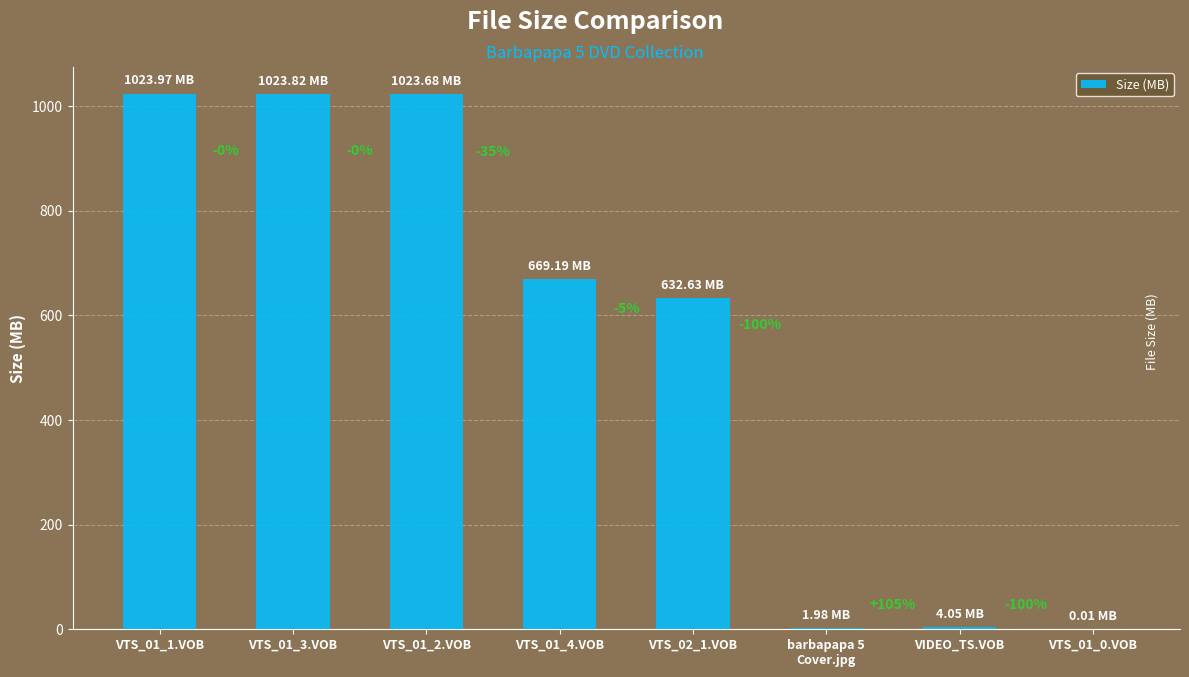

Reading left to right, what are all the values shown in this chart?

VTS_01_1.VOB=1024.0	VTS_01_3.VOB=1023.8	VTS_01_2.VOB=1023.7	VTS_01_4.VOB=669.2	VTS_02_1.VOB=632.6	barbapapa 5
Cover.jpg=2.0	VIDEO_TS.VOB=4.0	VTS_01_0.VOB=0.0